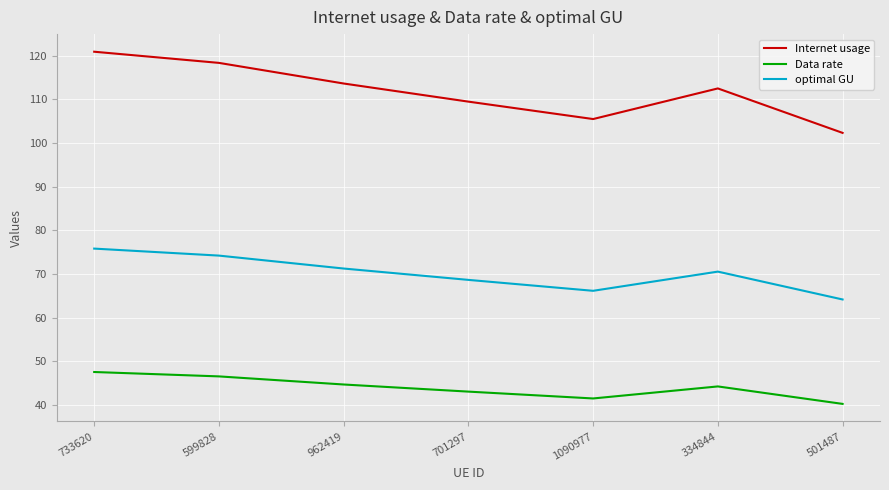

Is this an area chart (filled region under the line)?

No